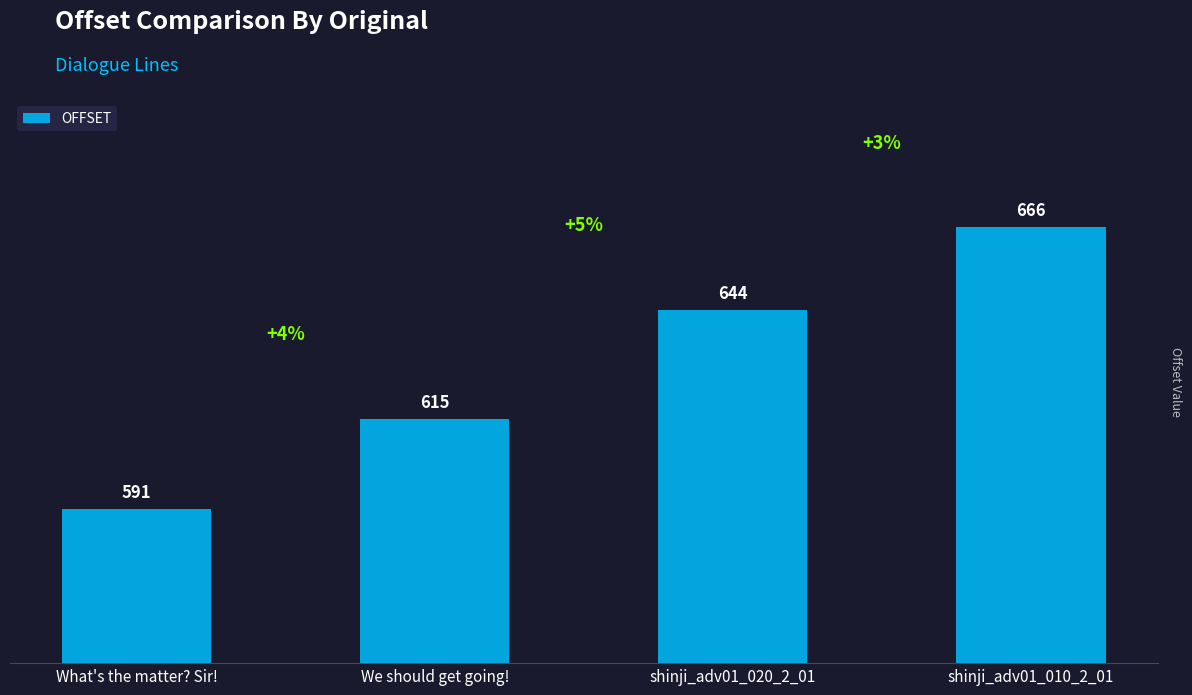

What is the label of the 2nd bar from the left?

We should get going!